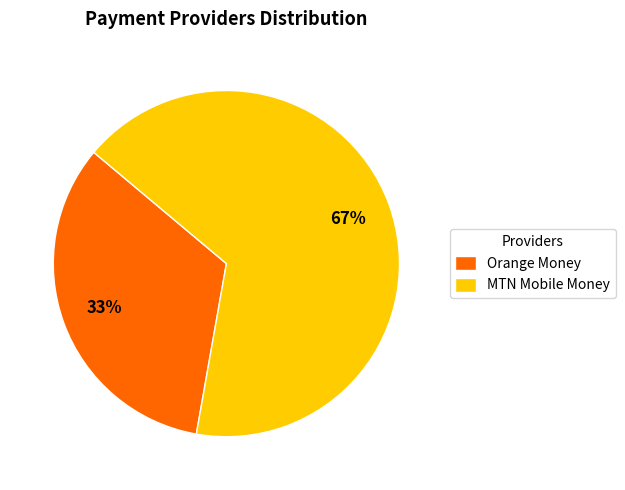

Count the number of slices in the pie.

2